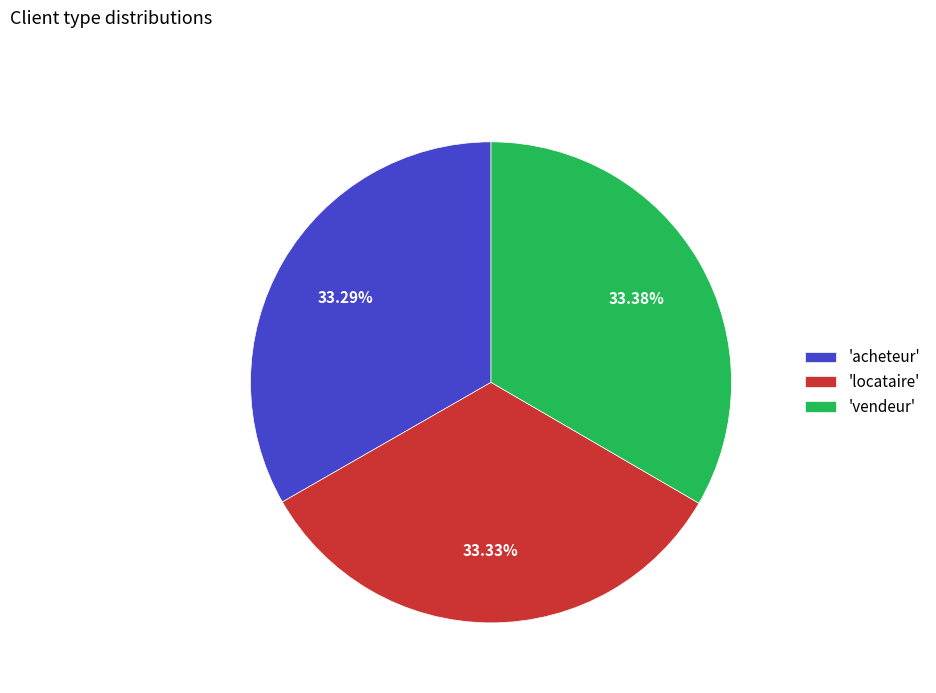

How many segments does this pie chart have?

3